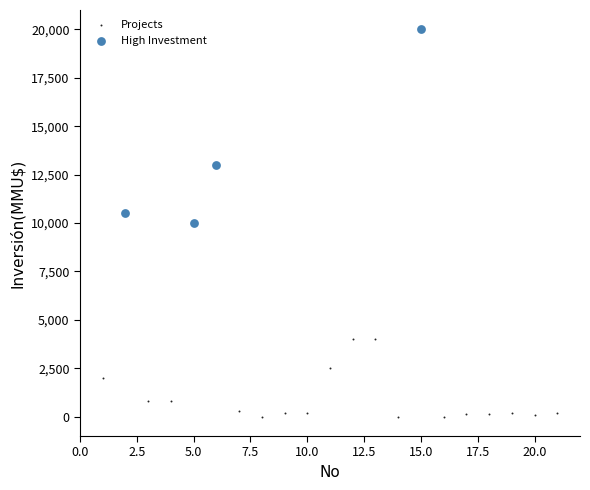

Which series has the widest spread of Y values?

High Investment